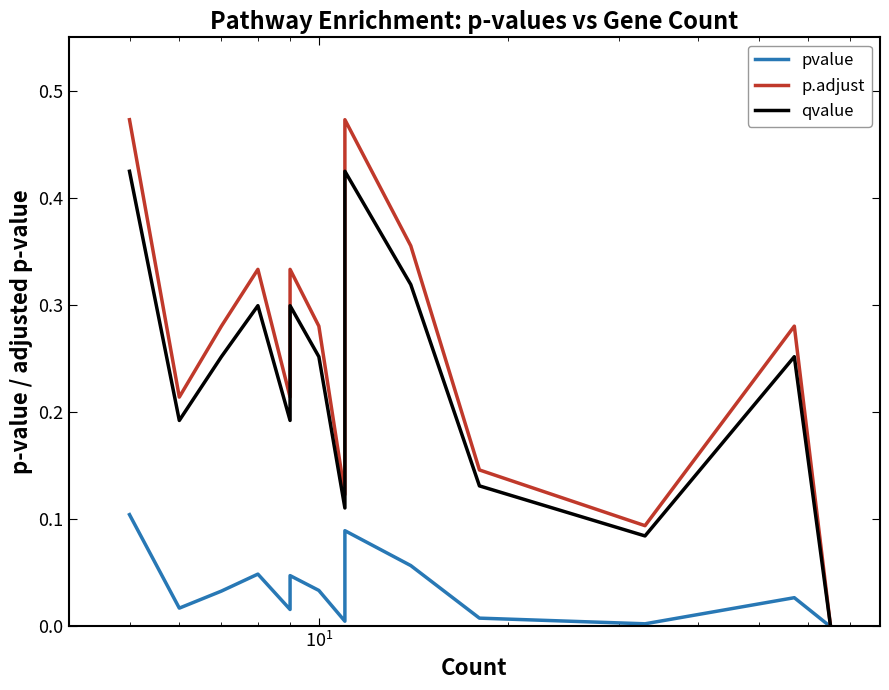

How many interior local peaks does the pvalue series have?

4